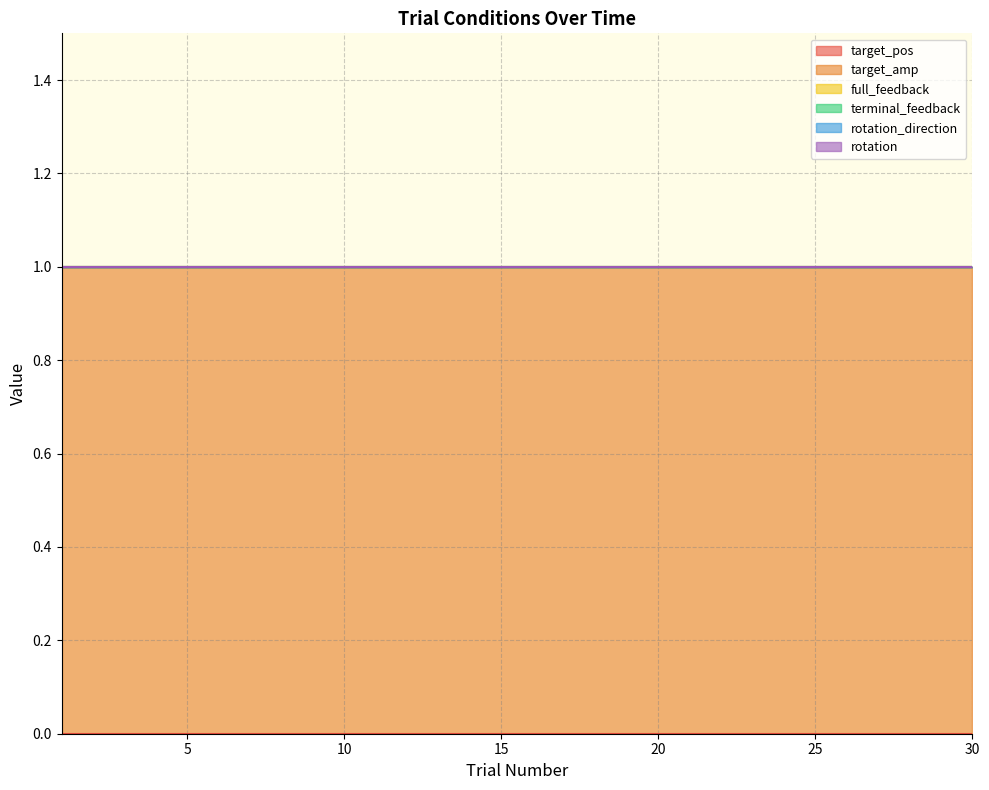

Reading right to left, what are all the values shown in this chart?

target_pos: 0	0	0	0	0	0	0	0	0	0	0	0	0	0	0	0	0	0	0	0	0	0	0	0	0	0	0	0	0	0
target_amp: 1	1	1	1	1	1	1	1	1	1	1	1	1	1	1	1	1	1	1	1	1	1	1	1	1	1	1	1	1	1
full_feedback: 0	0	0	0	0	0	0	0	0	0	0	0	0	0	0	0	0	0	0	0	0	0	0	0	0	0	0	0	0	0
terminal_feedback: 0	0	0	0	0	0	0	0	0	0	0	0	0	0	0	0	0	0	0	0	0	0	0	0	0	0	0	0	0	0
rotation_direction: 0	0	0	0	0	0	0	0	0	0	0	0	0	0	0	0	0	0	0	0	0	0	0	0	0	0	0	0	0	0
rotation: 0	0	0	0	0	0	0	0	0	0	0	0	0	0	0	0	0	0	0	0	0	0	0	0	0	0	0	0	0	0